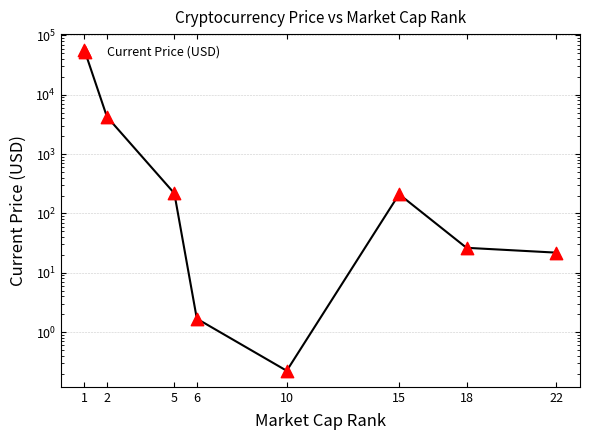

Between 10 and 22, which is larger?

22